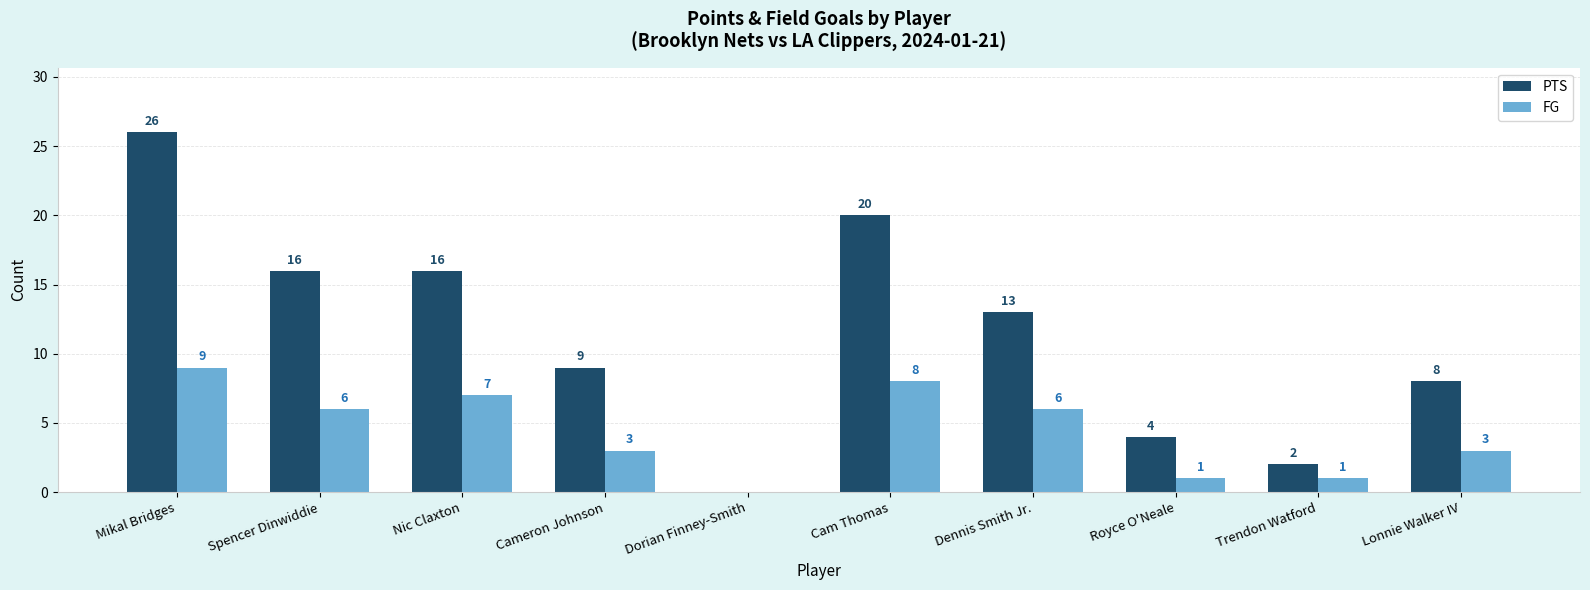

Read the PTS value at Mikal Bridges, to the nearest 10.

30